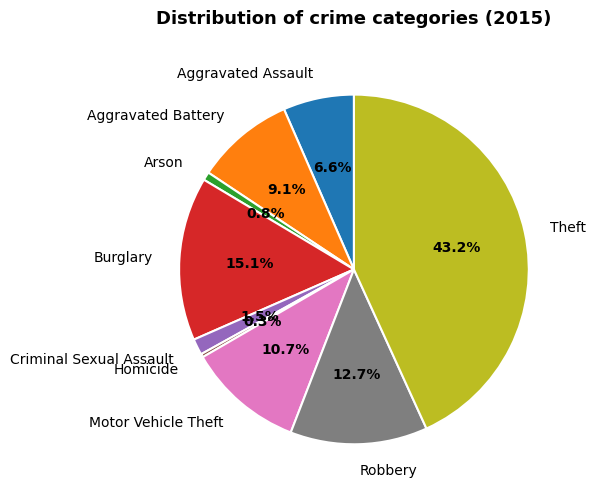

The Robbery slice represents 13% of the pie. True or false?

True